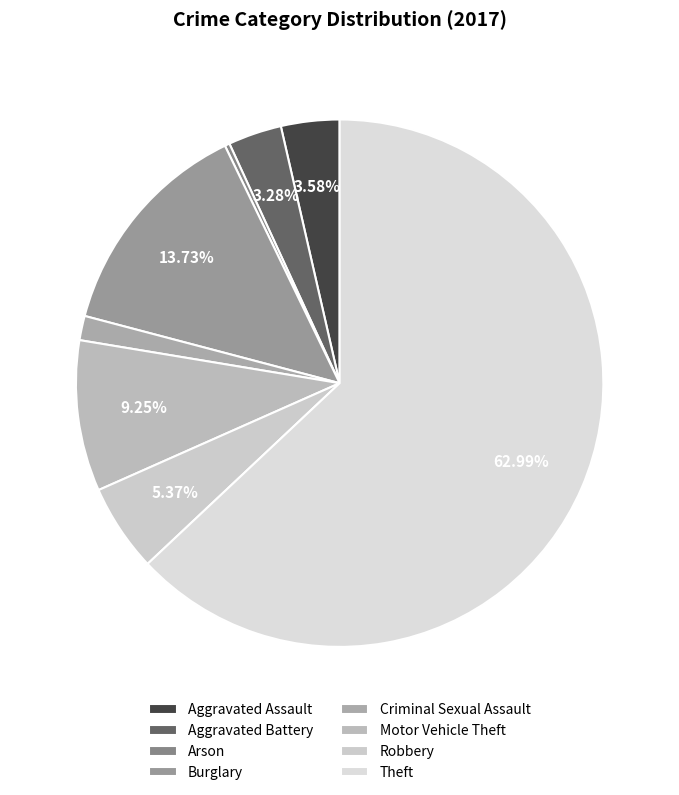

Which slice is the largest?

Theft